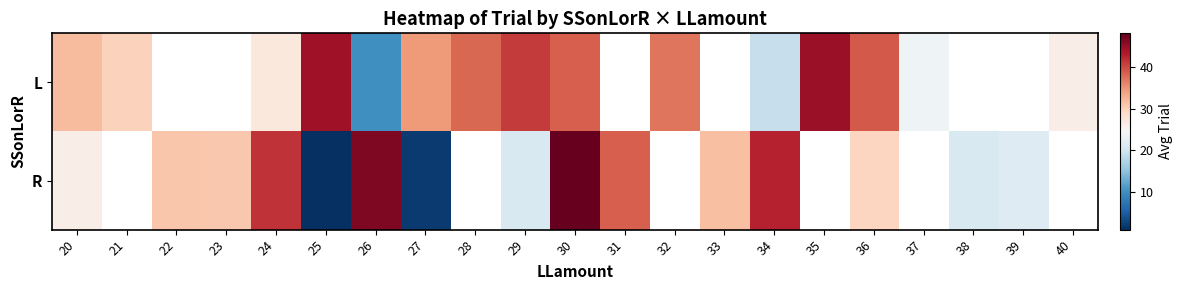

How many distinct data groups are displayed?

2